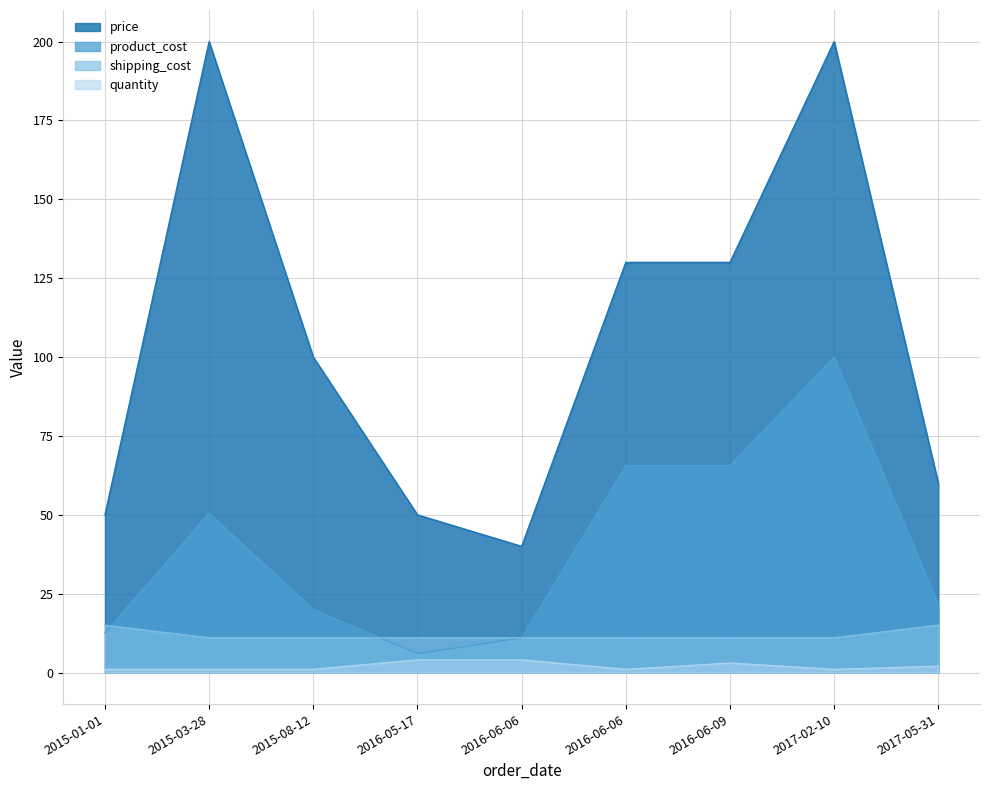

True or false: price and shipping_cost cross at least once.

False